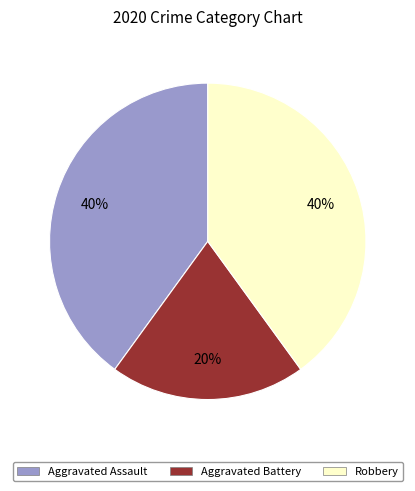

True or false: Aggravated Assault accounts for 40% of the total.

True